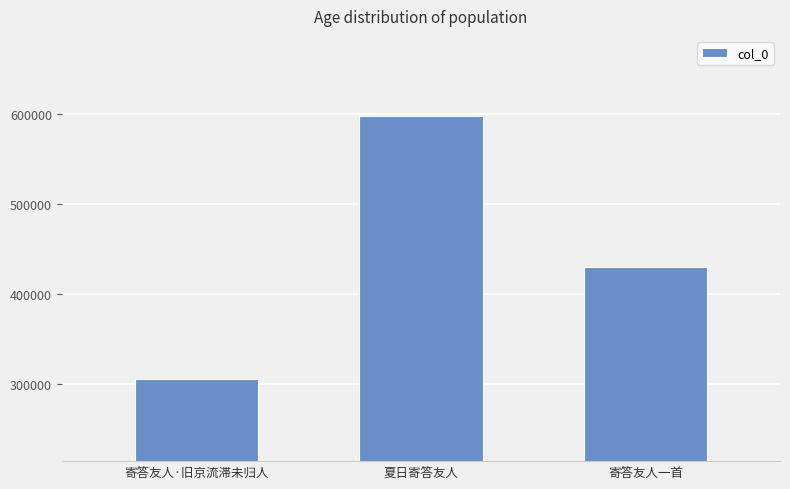

What is the change in value from 寄答友人·旧京流滞未归人 to 夏日寄答友人?

+291522